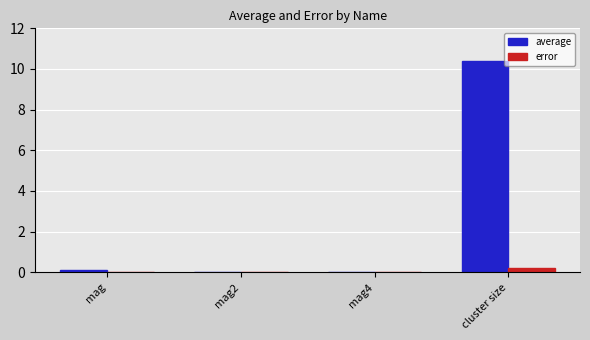

True or false: error has a value of 0.0 at mag.

True